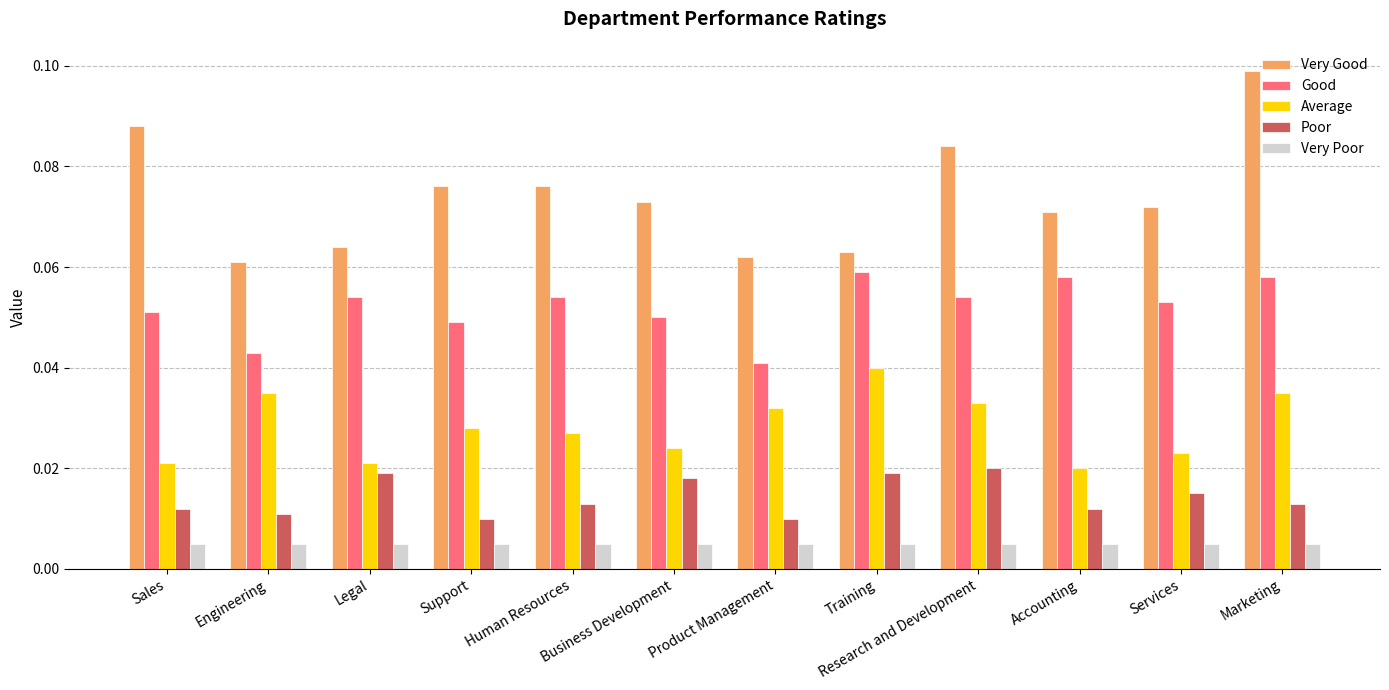

Between Sales and Engineering, which series saw the biggest shift?

Very Good